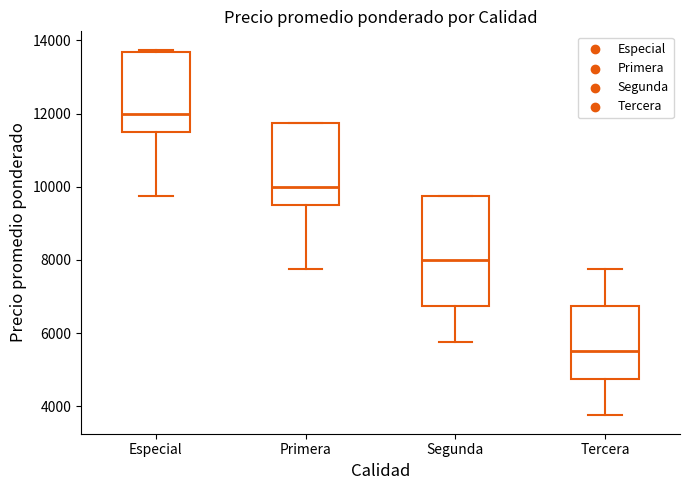

Reading left to right, transcribe this box plot: for each box, give where its median line is, the range the box spans, and where its two whiskers end, as read against the y-axis. The values are not printed on the chart, so give them approximately, as read against the axis.

Especial: median 12000, box 11600 to 13600, whiskers 9800 to 13800
Primera: median 10000, box 9600 to 11800, whiskers 7800 to 11800
Segunda: median 8000, box 6800 to 9800, whiskers 5800 to 9800
Tercera: median 5600, box 4800 to 6800, whiskers 3800 to 7800